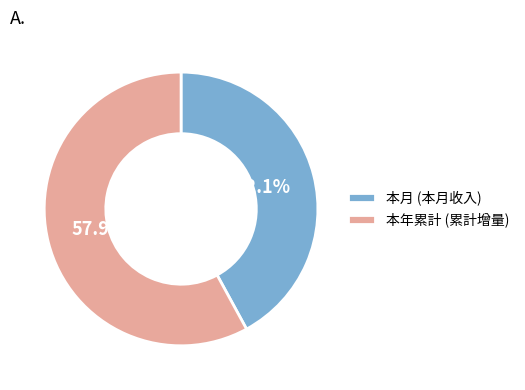

Approximately how many times larger is the value at 本年累計 compared to 本月?

1.4